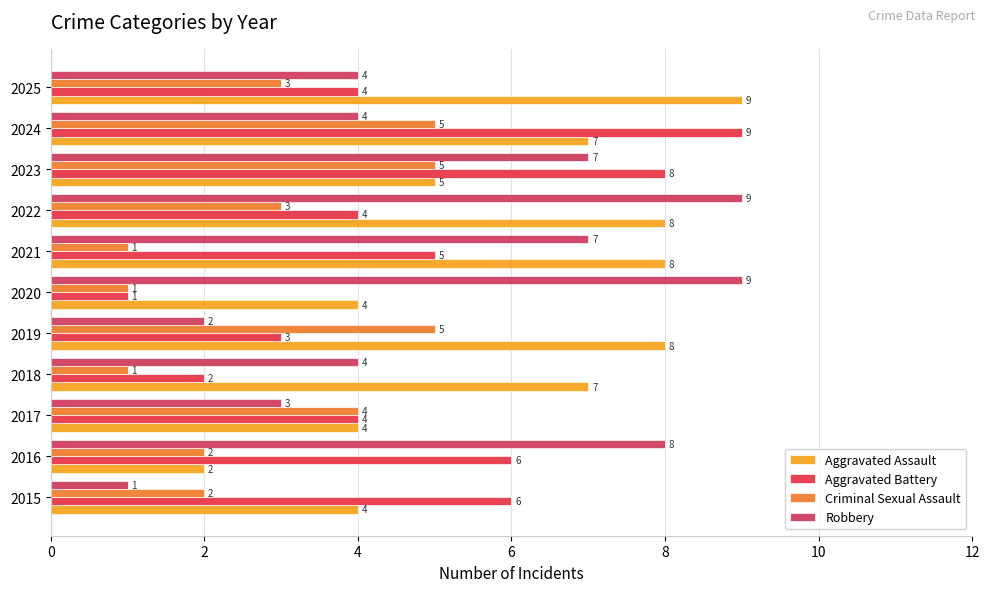

At which label is Aggravated Battery closest to 5?

2021